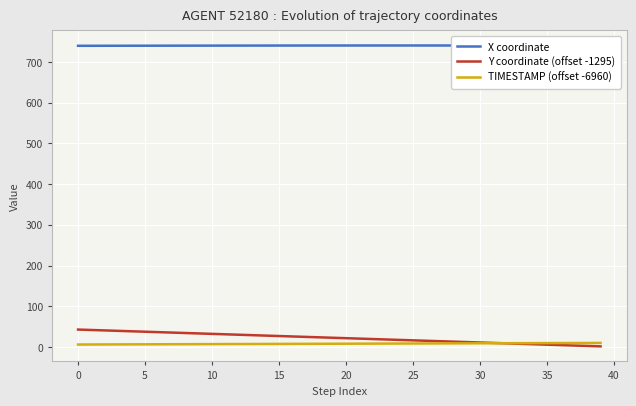

List the series in order of their peak value, highest first.

X coordinate, Y coordinate (offset -1295), TIMESTAMP (offset -6960)